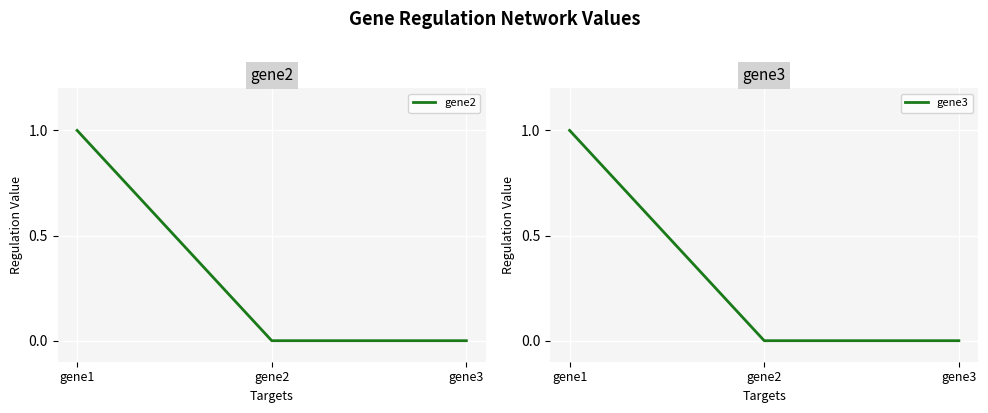

Is the value of gene2 at gene1 greater than the value of gene3 at gene3?

Yes